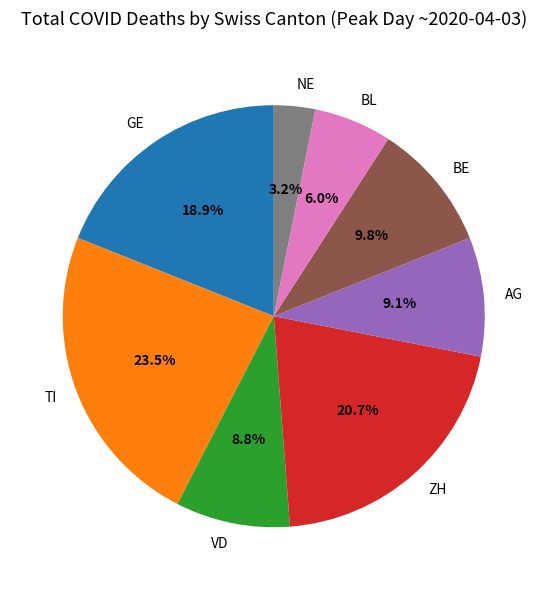

What percentage is the ZH slice, to the nearest percent?

21%